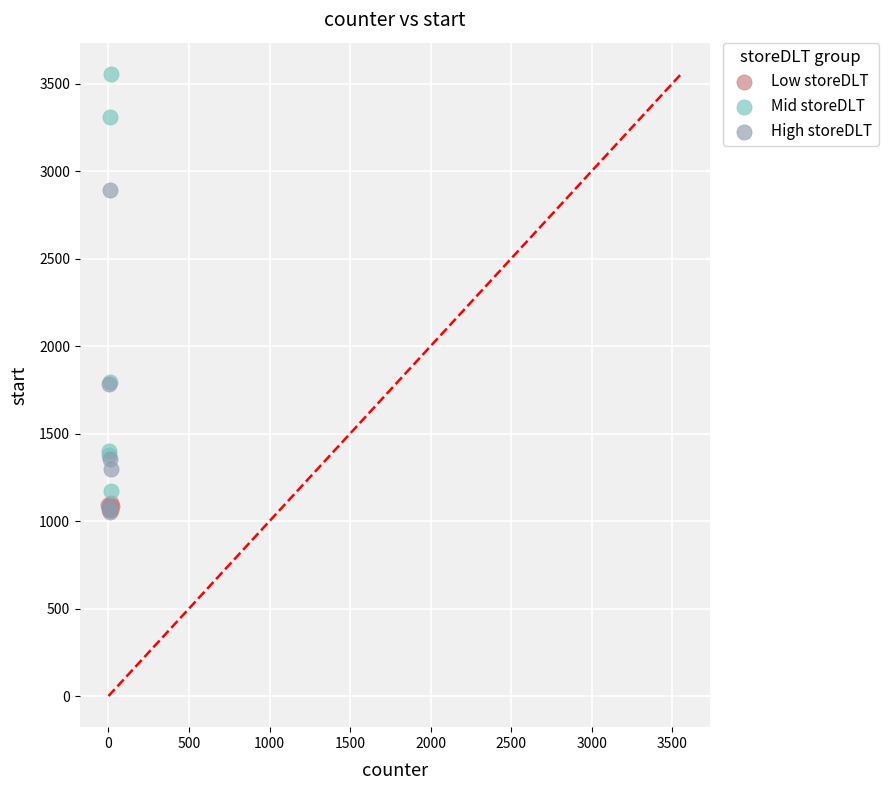

Which series has the widest spread of Y values?

Mid storeDLT